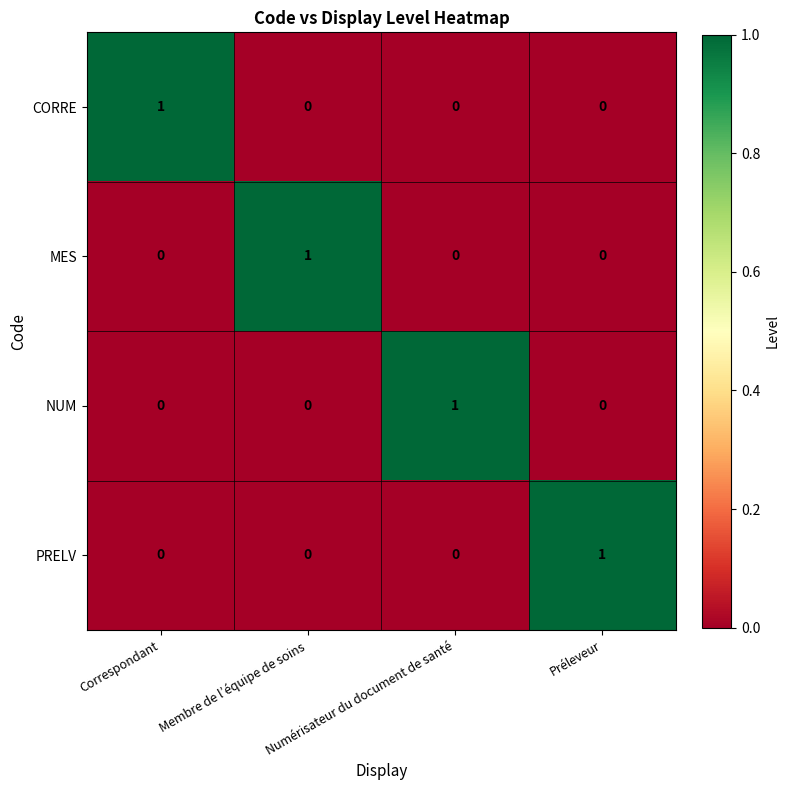

How many NUM values are between 0 and 1?

4